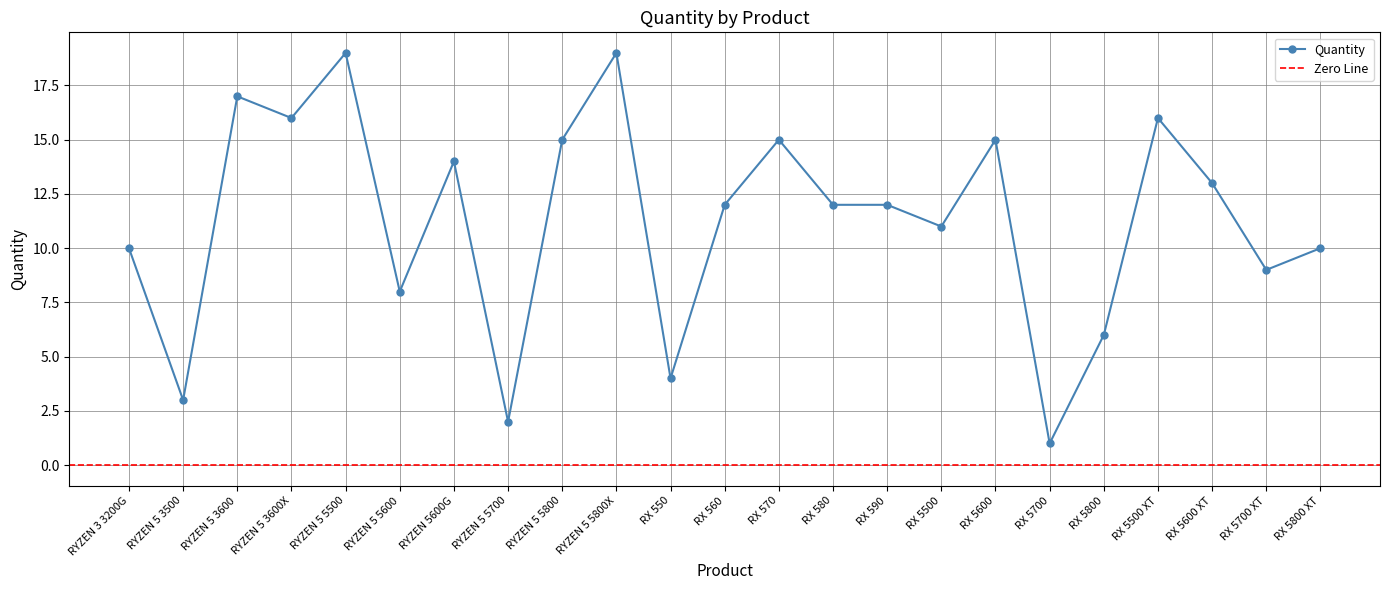

List the labels in order of value, largest first.

RYZEN 5 5500, RYZEN 5 5800X, RYZEN 5 3600, RYZEN 5 3600X, RX 5500 XT, RYZEN 5 5800, RX 570, RX 5600, RYZEN 5600G, RX 5600 XT, RX 560, RX 580, RX 590, RX 5500, RYZEN 3 3200G, RX 5800 XT, RX 5700 XT, RYZEN 5 5600, RX 5800, RX 550, RYZEN 5 3500, RYZEN 5 5700, RX 5700